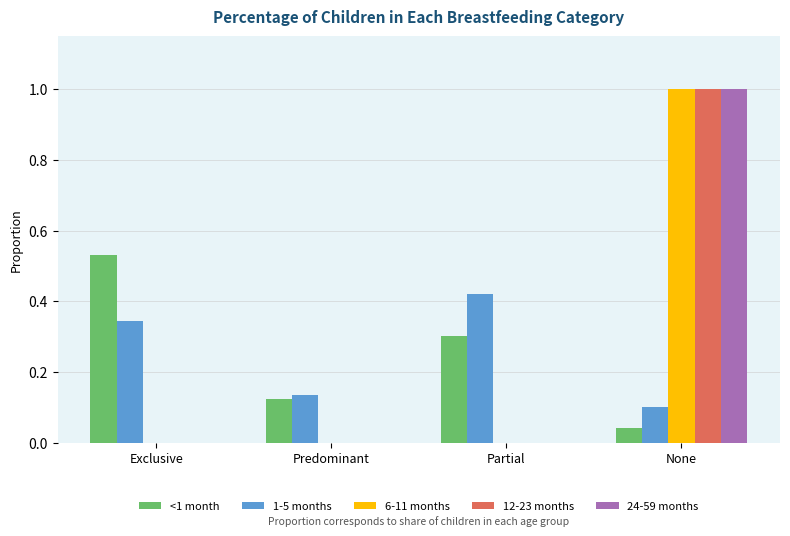

How many groups of bars are there?

4